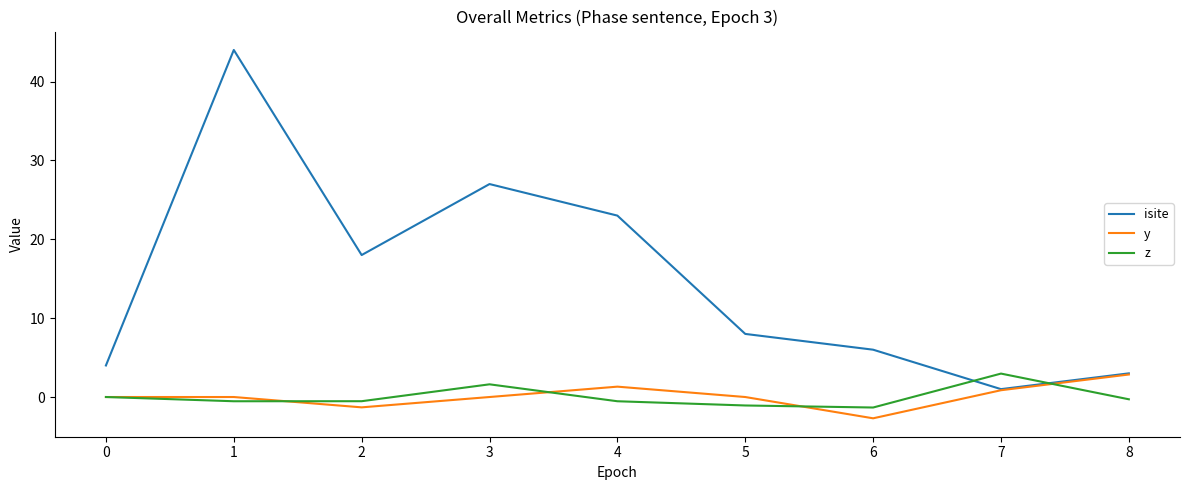

Which series ends up on top after the final intersection of z and isite?

isite